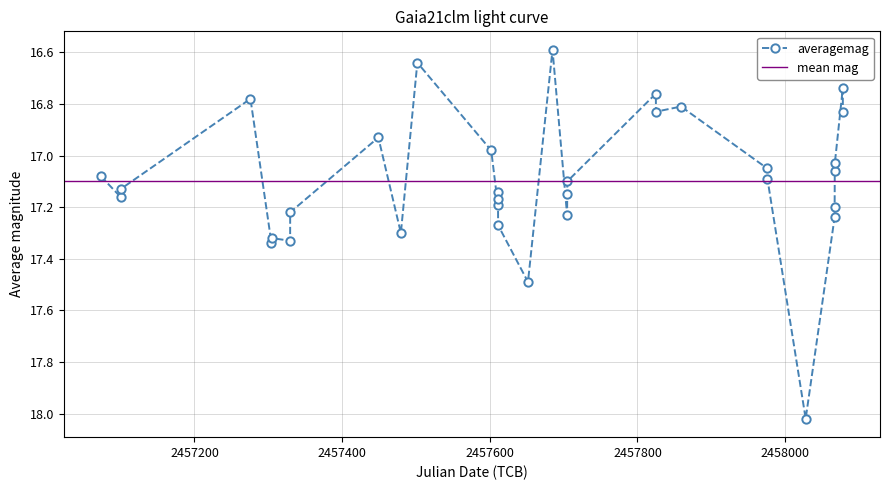

What is the label of the 15th point from the right?

2016-11-12